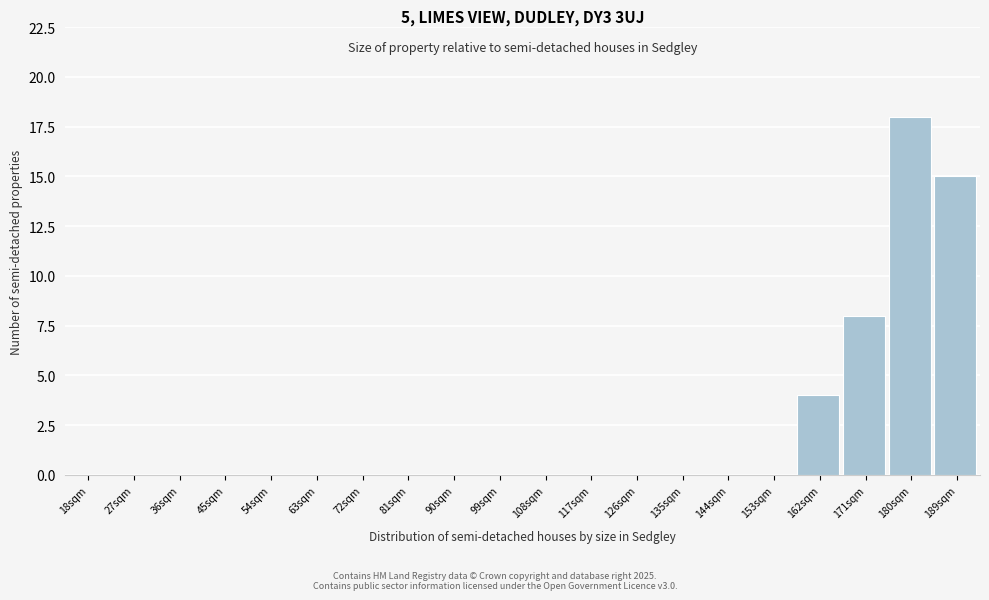

Reading left to right, transcribe all the data shown in this chart.

18sqm=0	27sqm=0	36sqm=0	45sqm=0	54sqm=0	63sqm=0	72sqm=0	81sqm=0	90sqm=0	99sqm=0	108sqm=0	117sqm=0	126sqm=0	135sqm=0	144sqm=0	153sqm=0	162sqm=4	171sqm=8	180sqm=18	189sqm=15